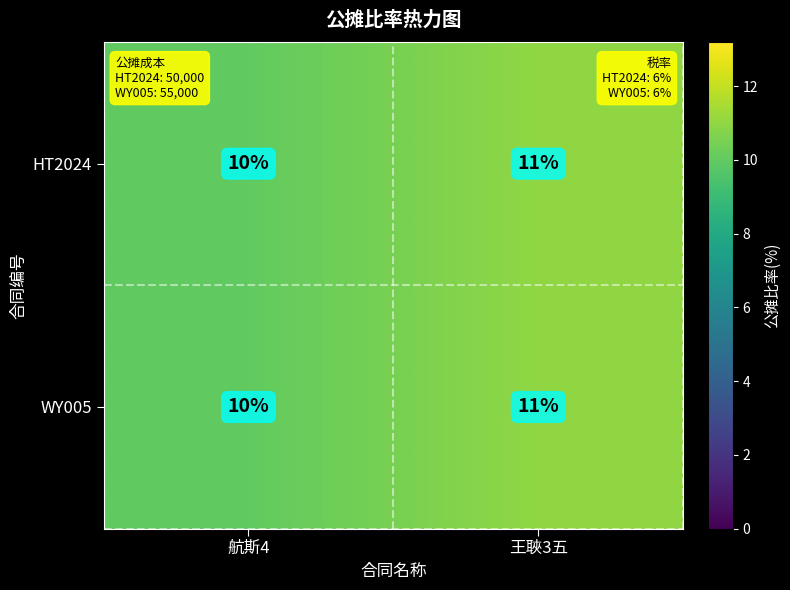

What is the minimum value shown in the chart?

10